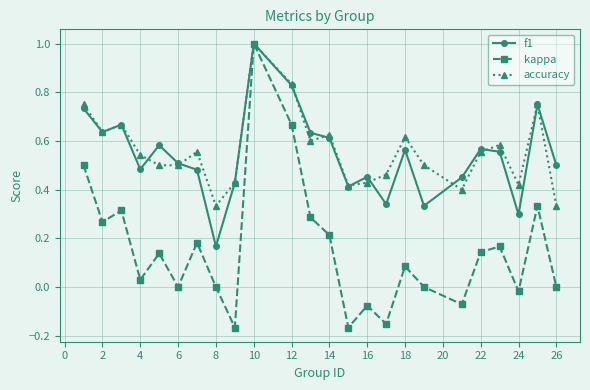

What is the sum of all accuracy values?

13.4